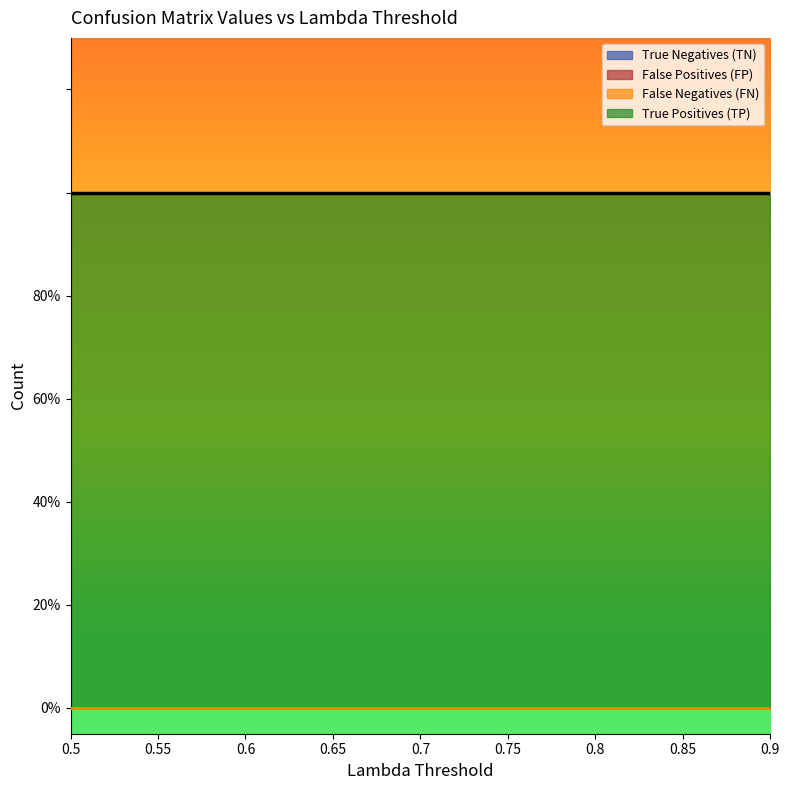

At which category is the sum across all series the highest?

0.9